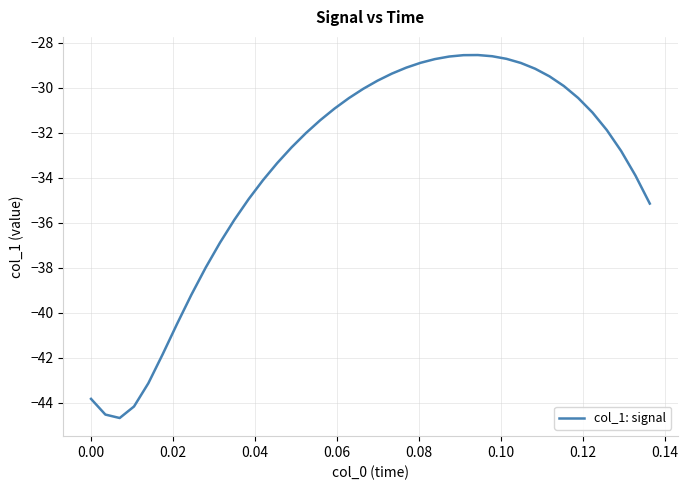

What is the difference between the maximum and minimum values?

16.1